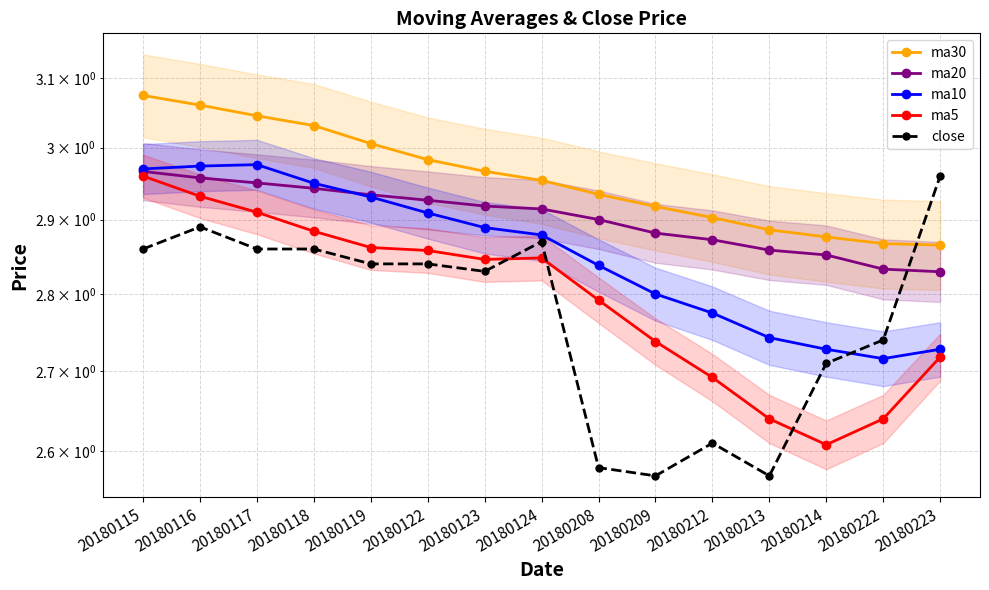

What is the minimum value shown in the chart?

2.6